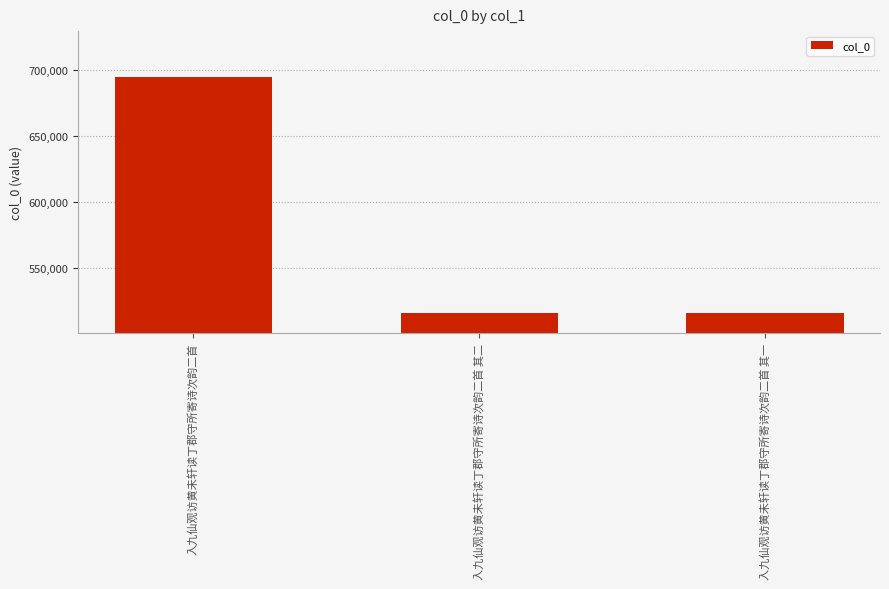

What is the maximum value shown in the chart?

694736